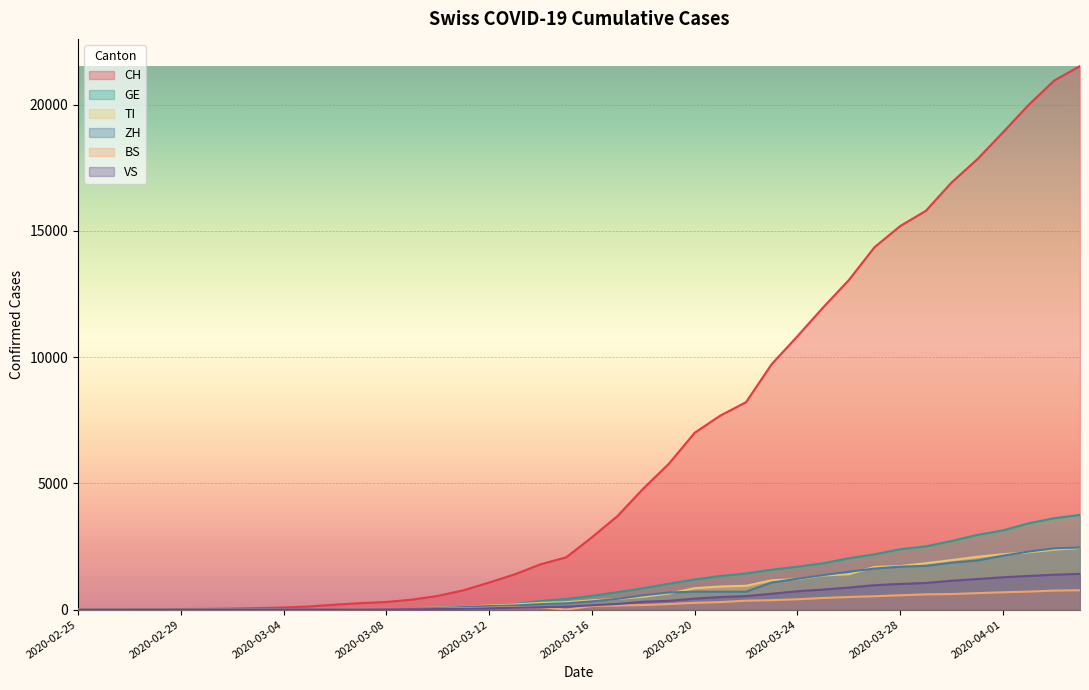

True or false: VS has a value of 5 at 2020-03-05.

True